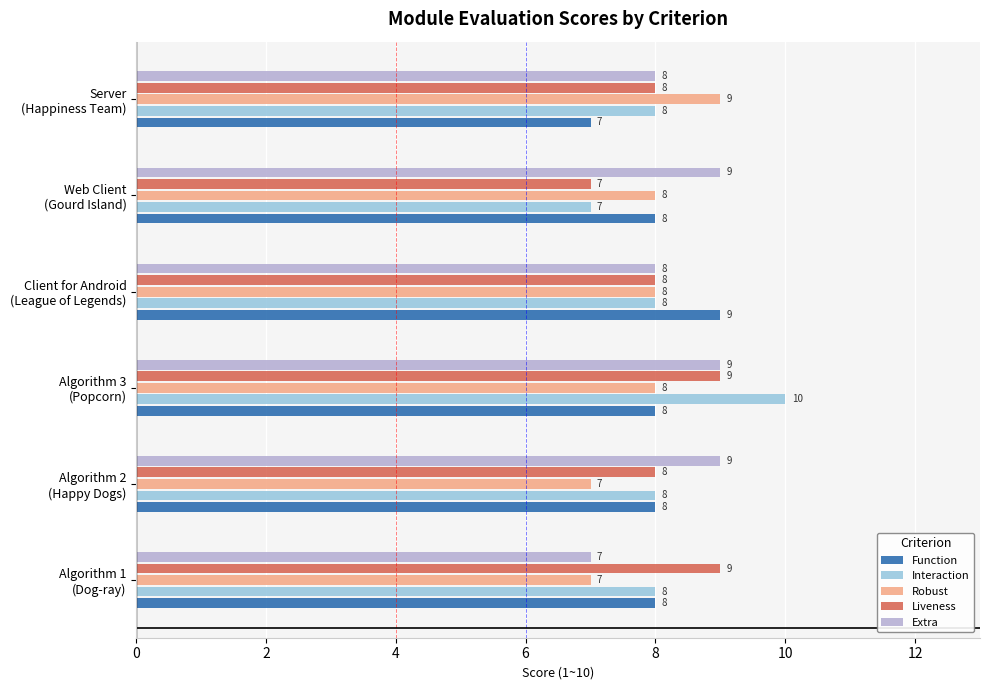

Which series has the widest spread of values?

Interaction